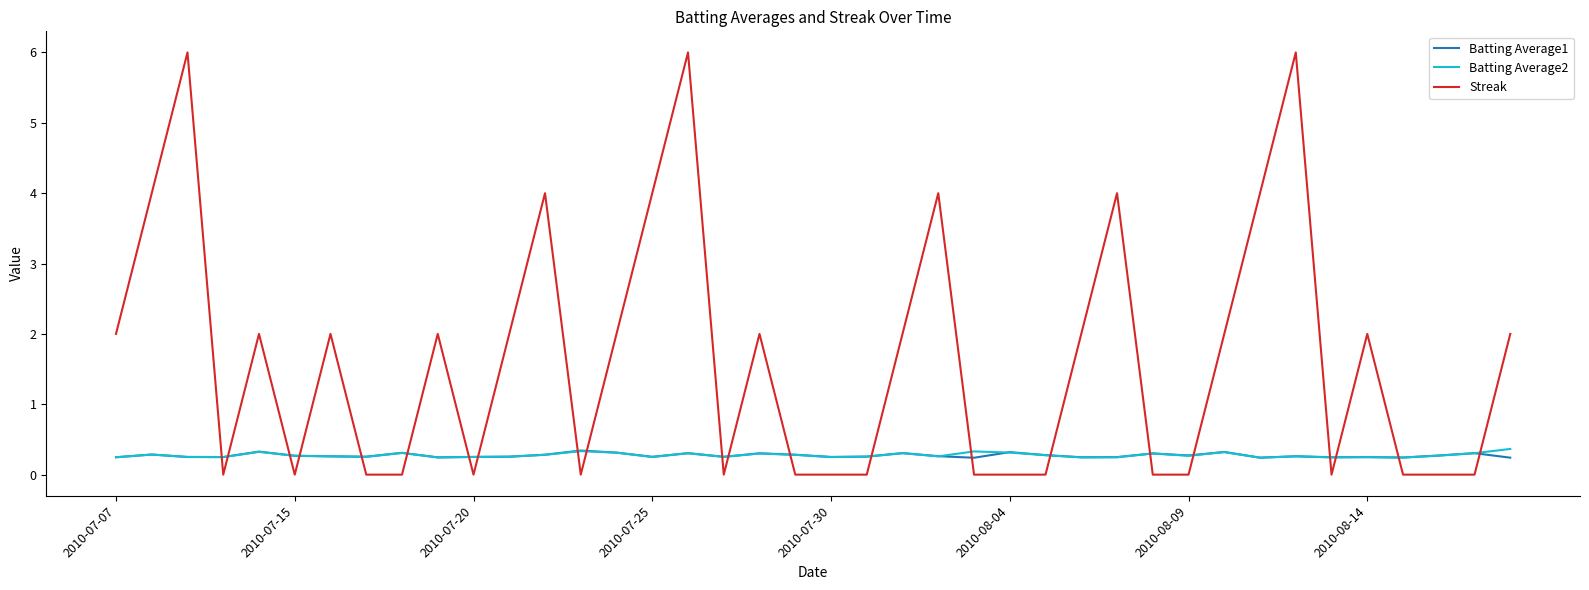

Which series has the largest range (max minus min)?

Streak